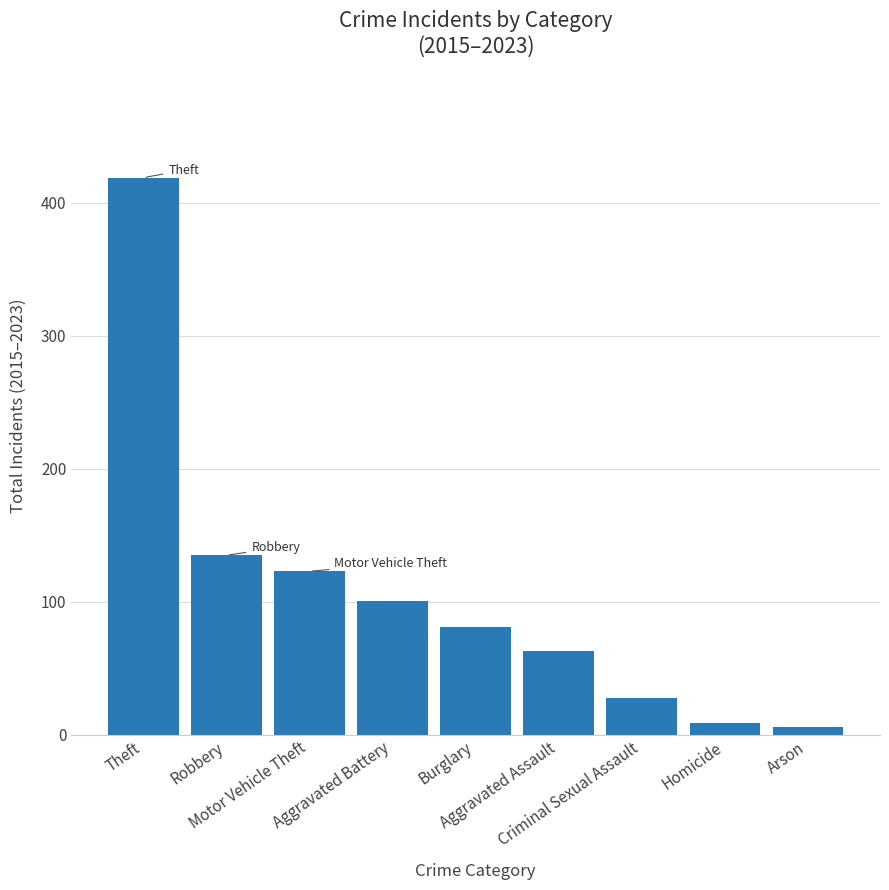

True or false: the data shows 101 at Aggravated Battery.

True